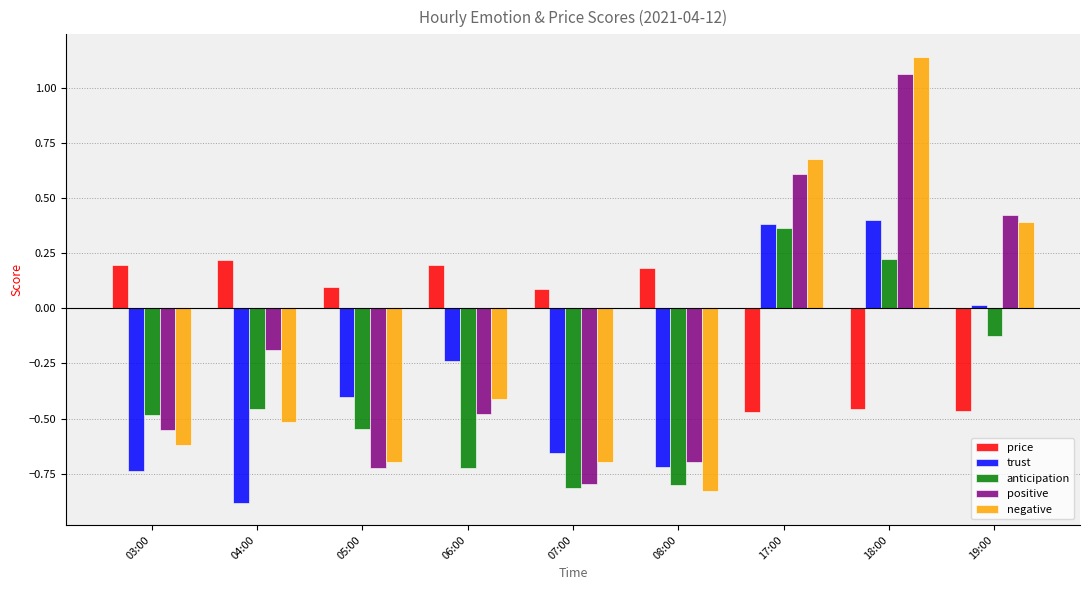

Rank the series at 08:00 from lowest to highest value.

negative, anticipation, trust, positive, price